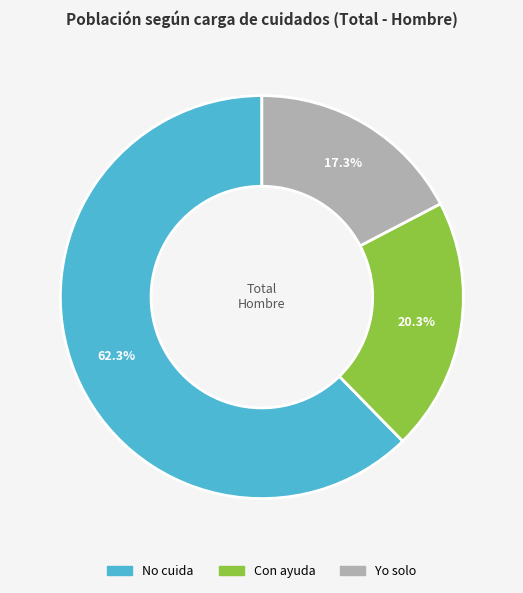

To the nearest percent, what is the average slice percentage?

33%